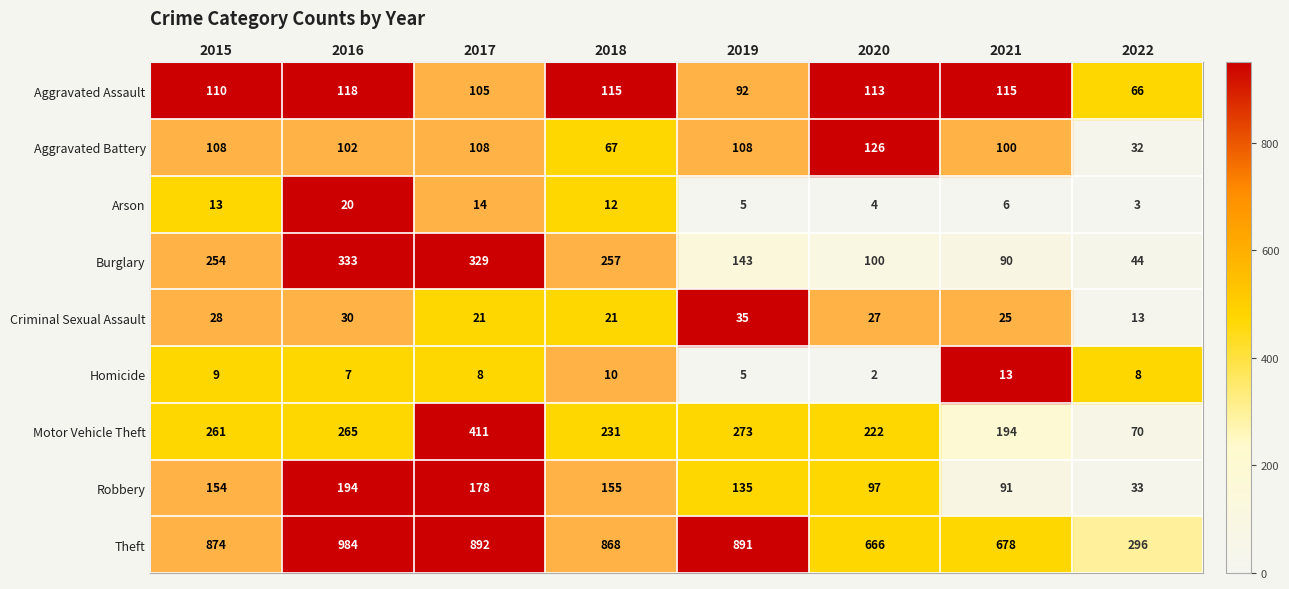

Which series changed the most between 2015 and 2020?

Theft